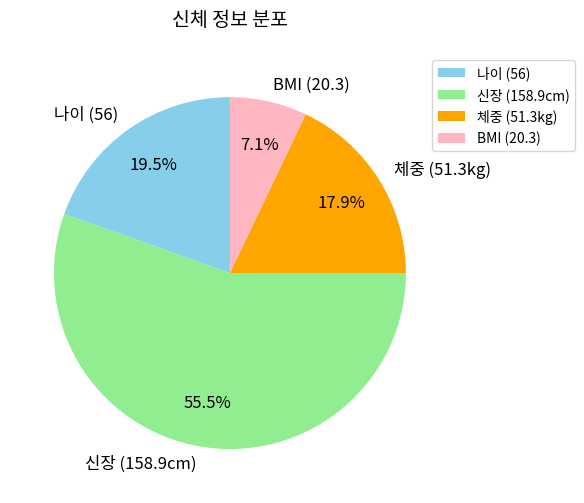

Rank the categories by value from highest to lowest.

신장 (158.9cm), 나이 (56), 체중 (51.3kg), BMI (20.3)